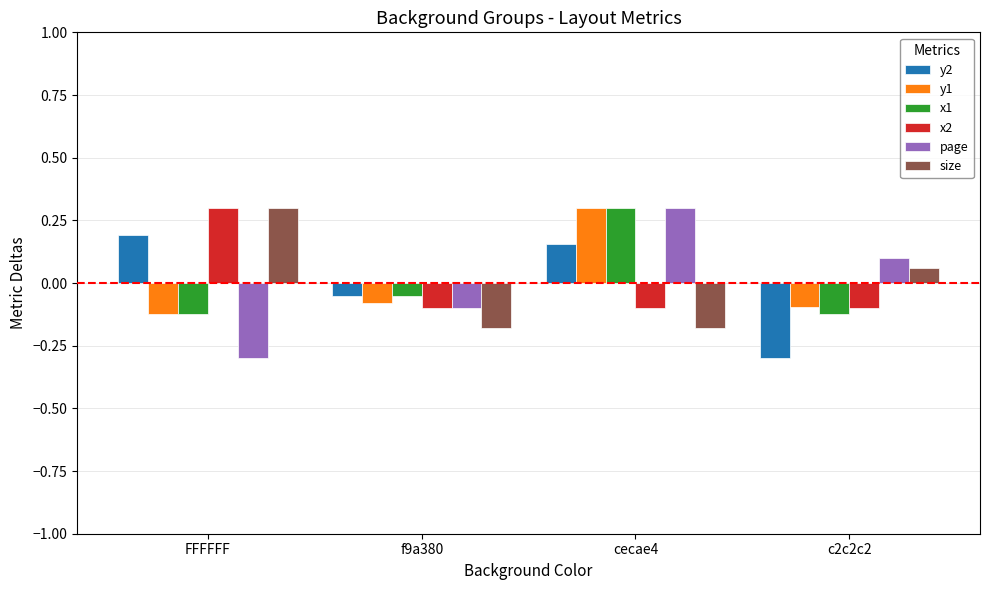

What is the difference between the highest and lowest values at cecae4?

0.5